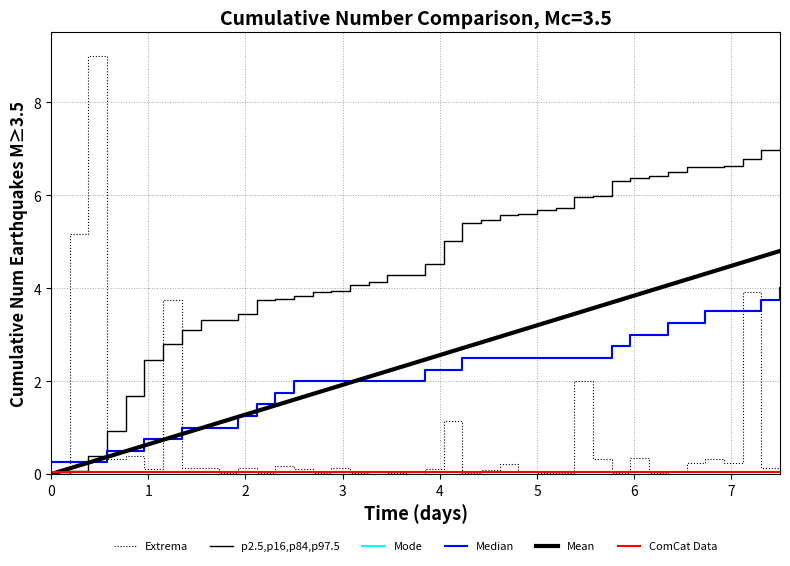

Is this an area chart (filled region under the line)?

No